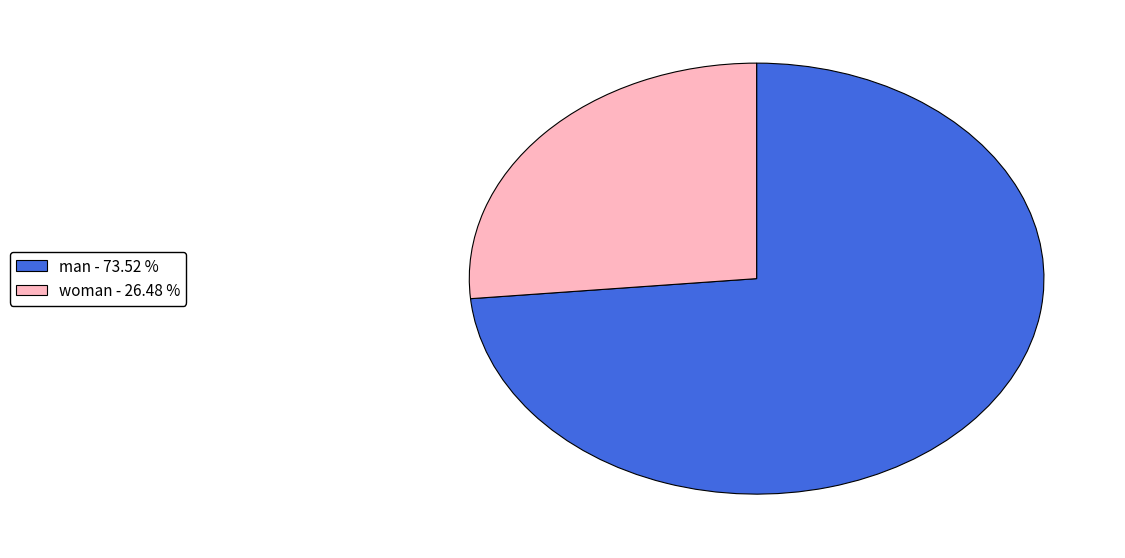

Between man and woman, which is larger?

man